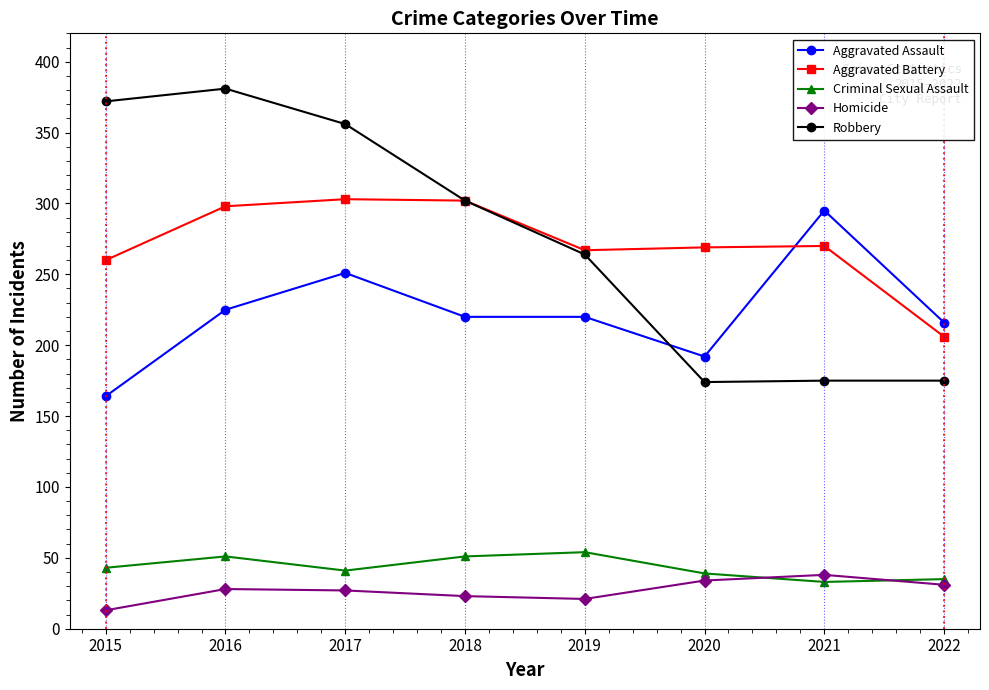

Where is Robbery nearest to the value 277?

2019